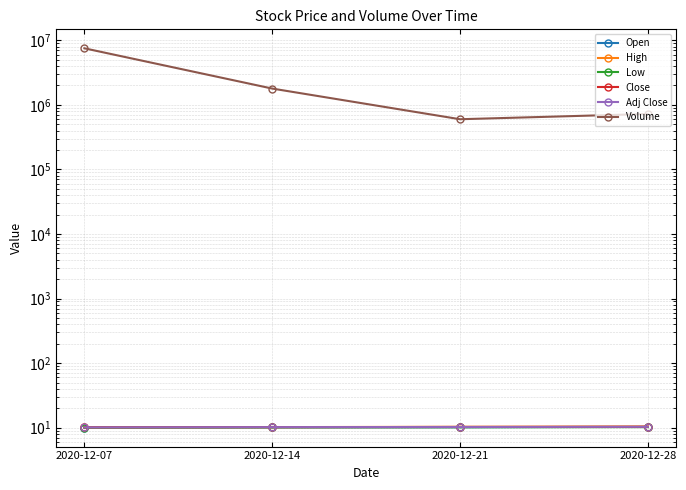

Which series has the largest range (max minus min)?

Volume